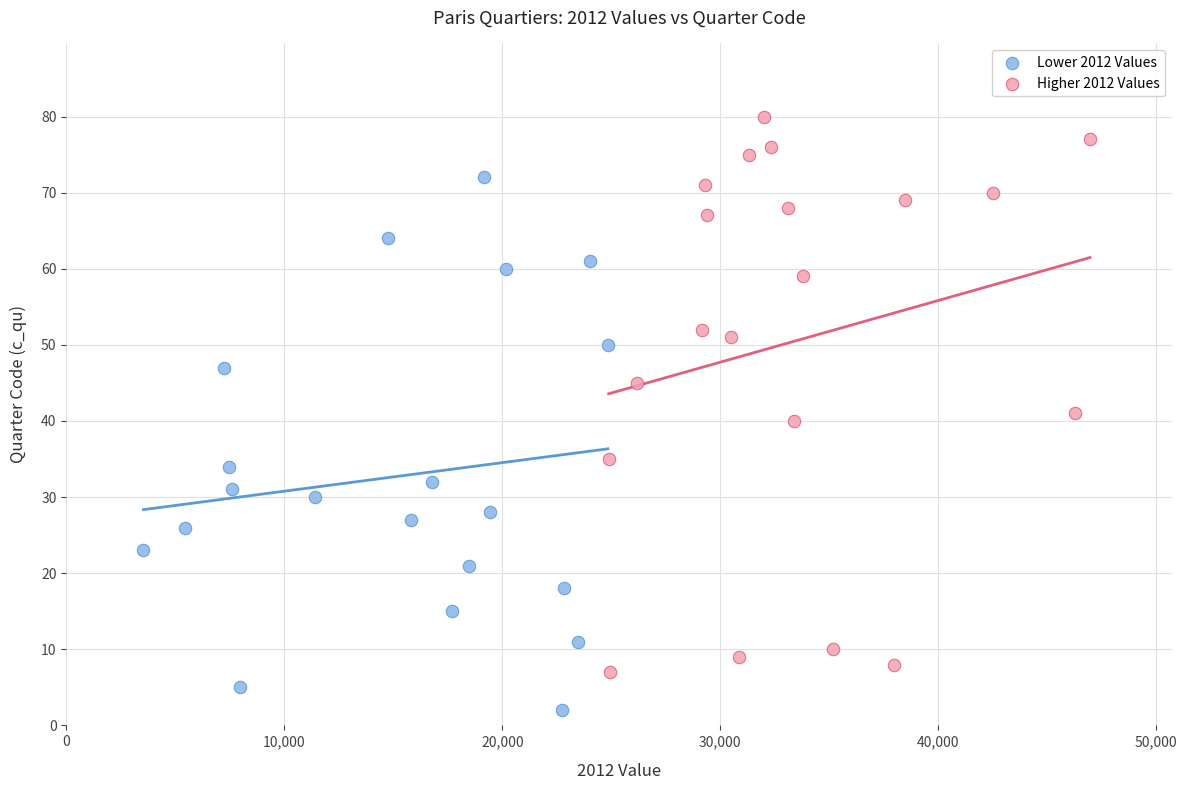

Which series reaches the maximum Y coordinate?

Higher 2012 Values